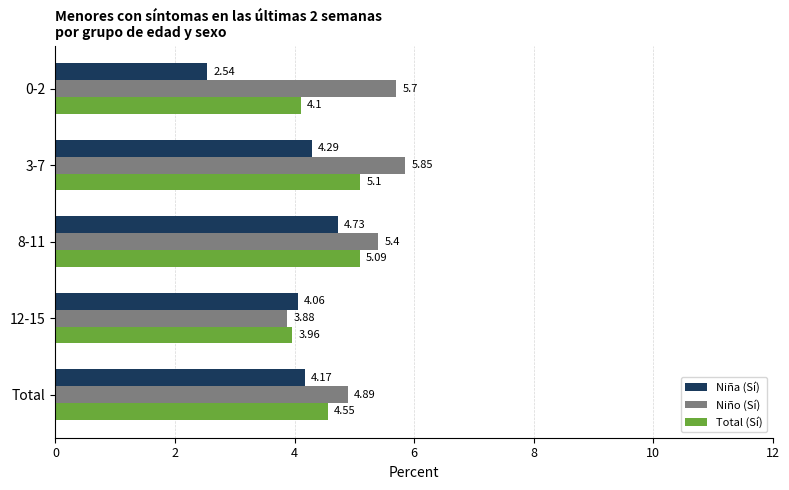

At how many categories does at least one series exceed 3?

5